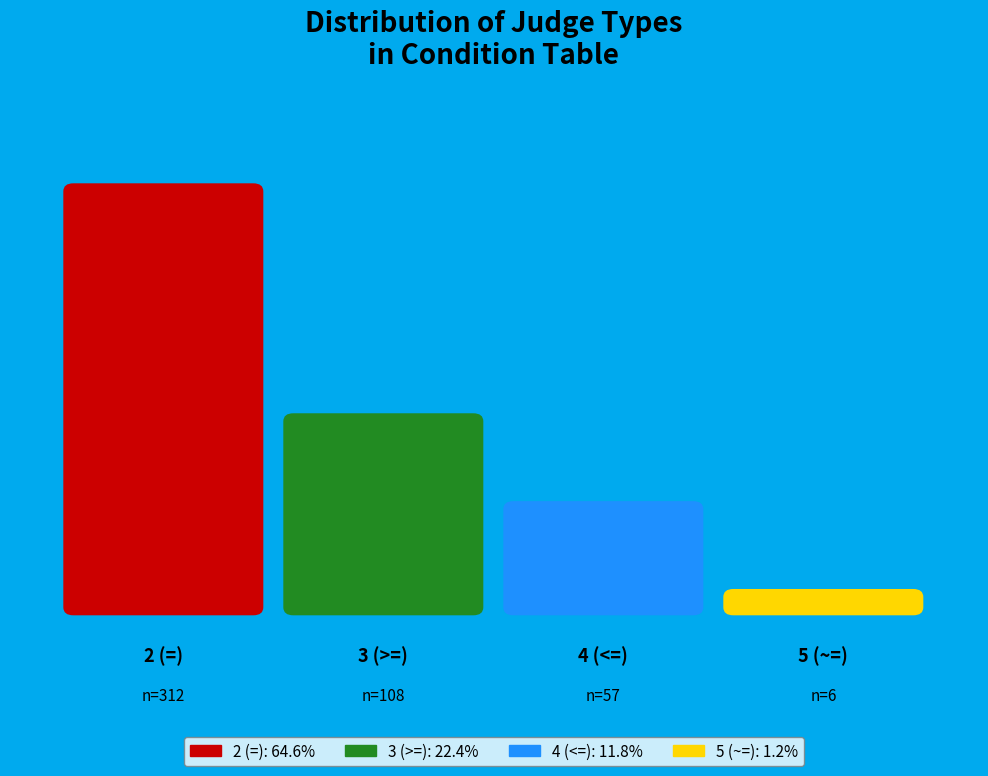

Which slice is the largest?

2 (=)